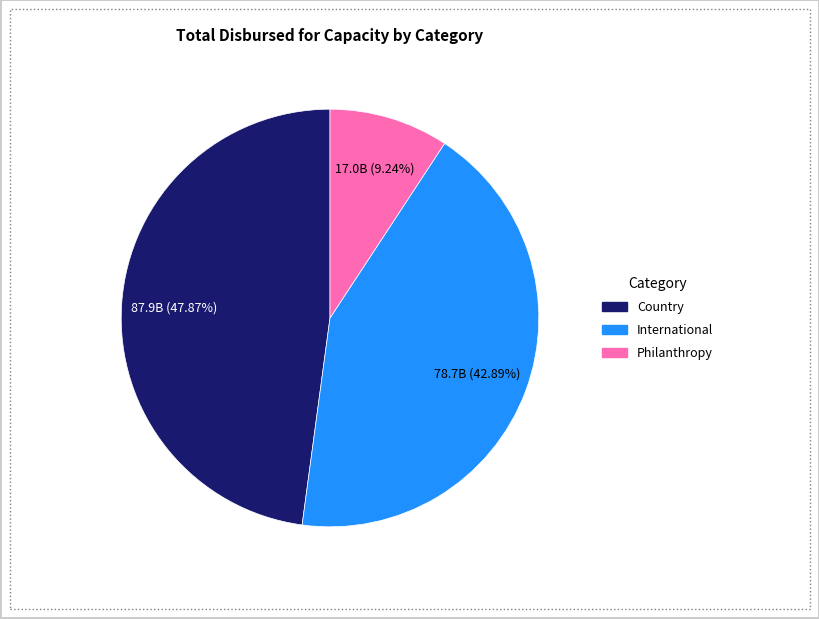

How many segments does this pie chart have?

3